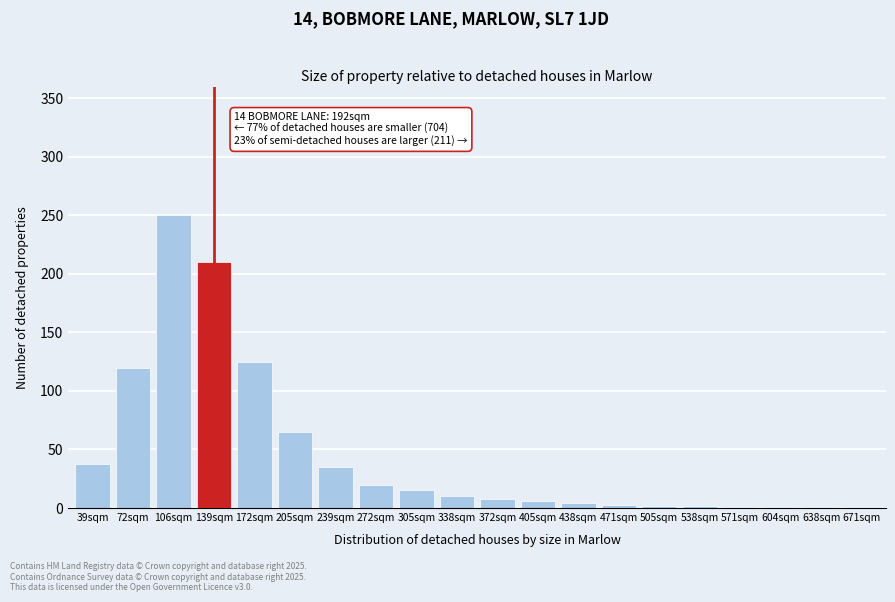

What is the change in value from 205sqm to 305sqm?

-50